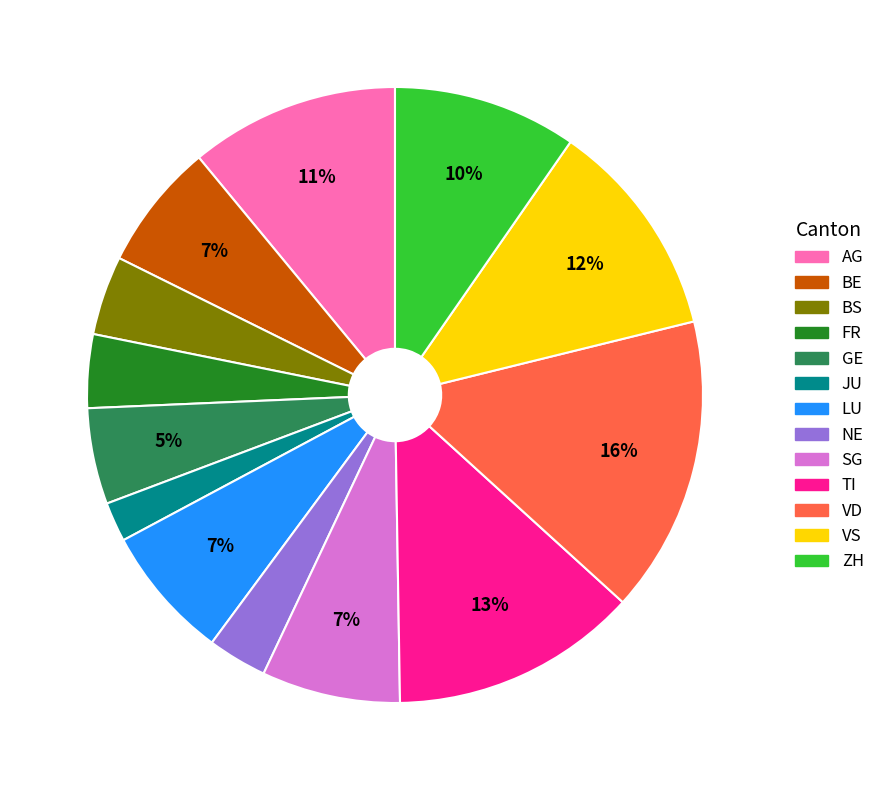

To the nearest percent, what is the combined percentage of LU and FR?

11%